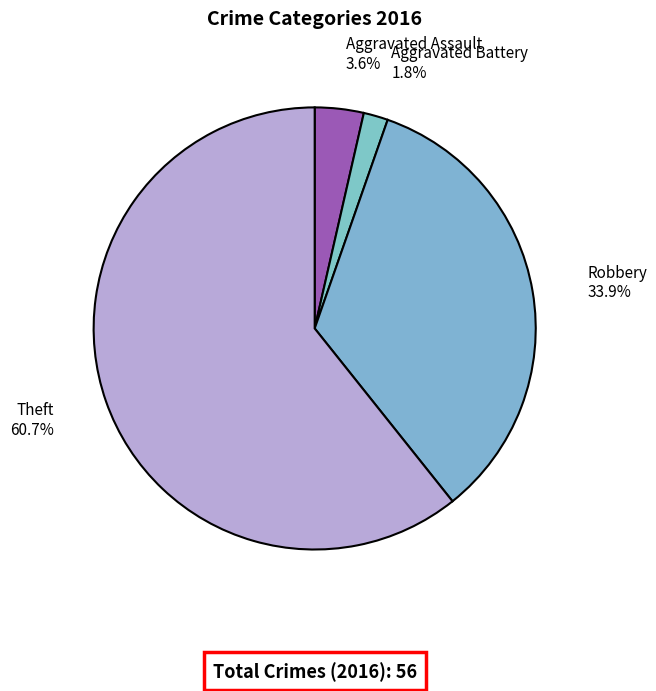

Rank the categories by value from lowest to highest.

Aggravated Battery, Aggravated Assault, Robbery, Theft